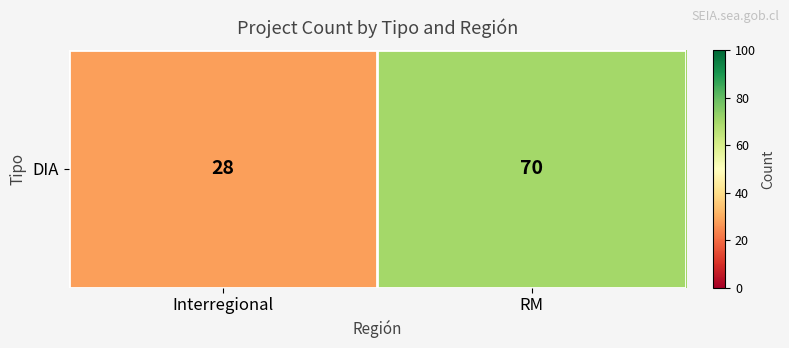

Rank the categories by value from highest to lowest.

RM, Interregional